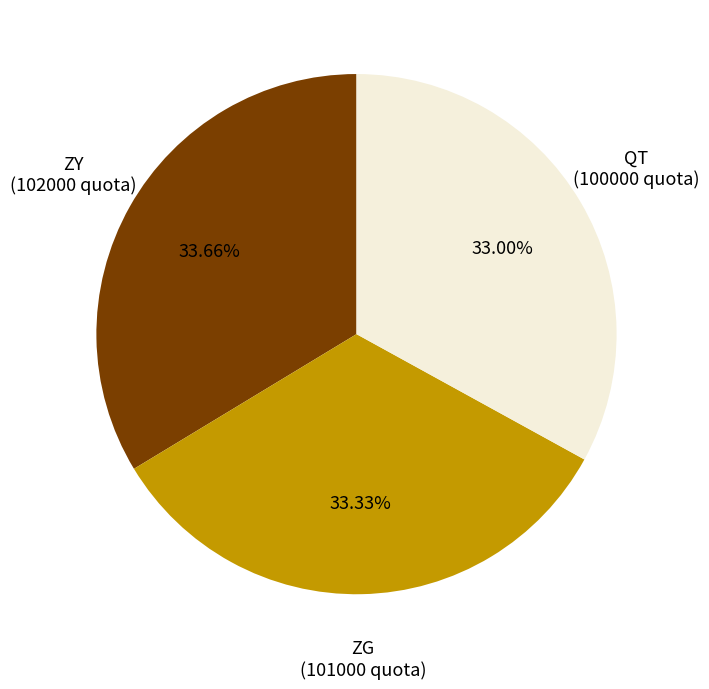

Combined, do ZY and ZG account for over 50%?

Yes